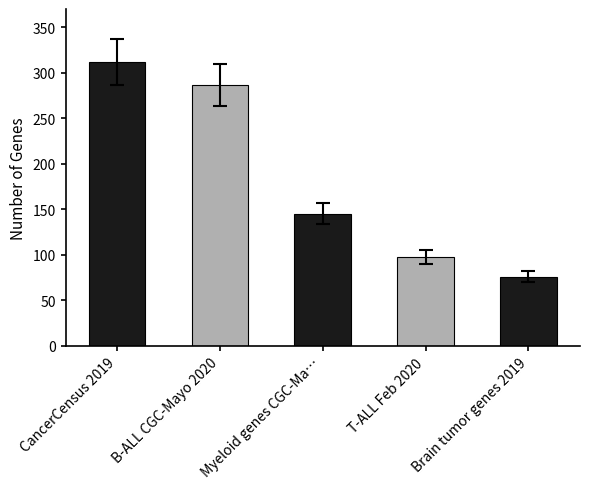

Rank the categories by value from highest to lowest.

CancerCensus 2019, B-ALL CGC-Mayo 2020, Myeloid genes CGC-Ma…, T-ALL Feb 2020, Brain tumor genes 2019